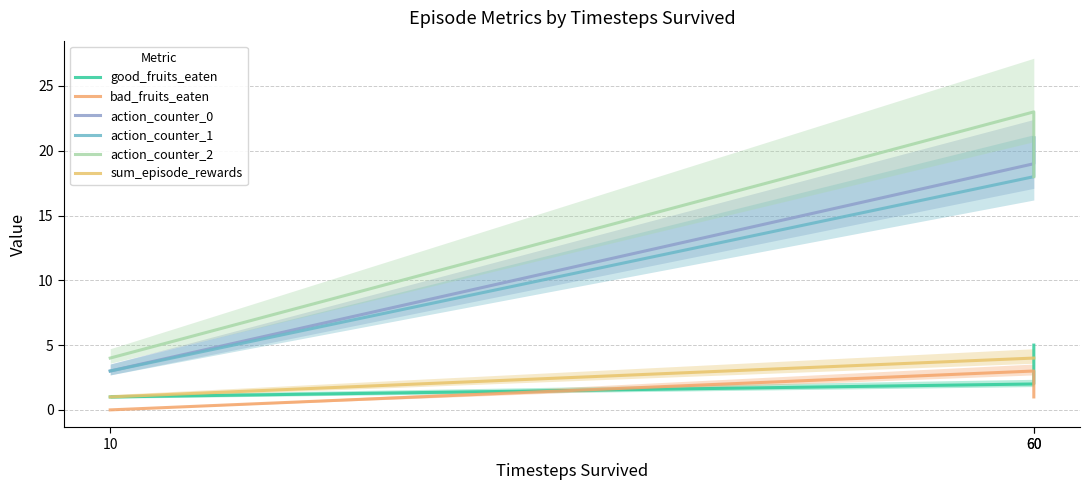

The bad_fruits_eaten series shows -1 at 10. True or false?

False